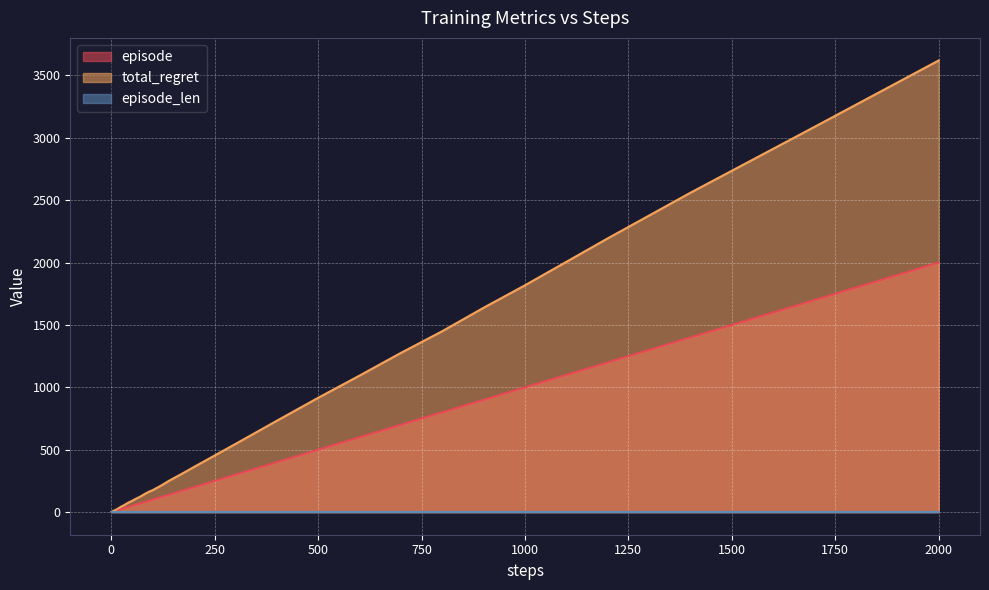

How many values in the total_regret series exceed 144?

19